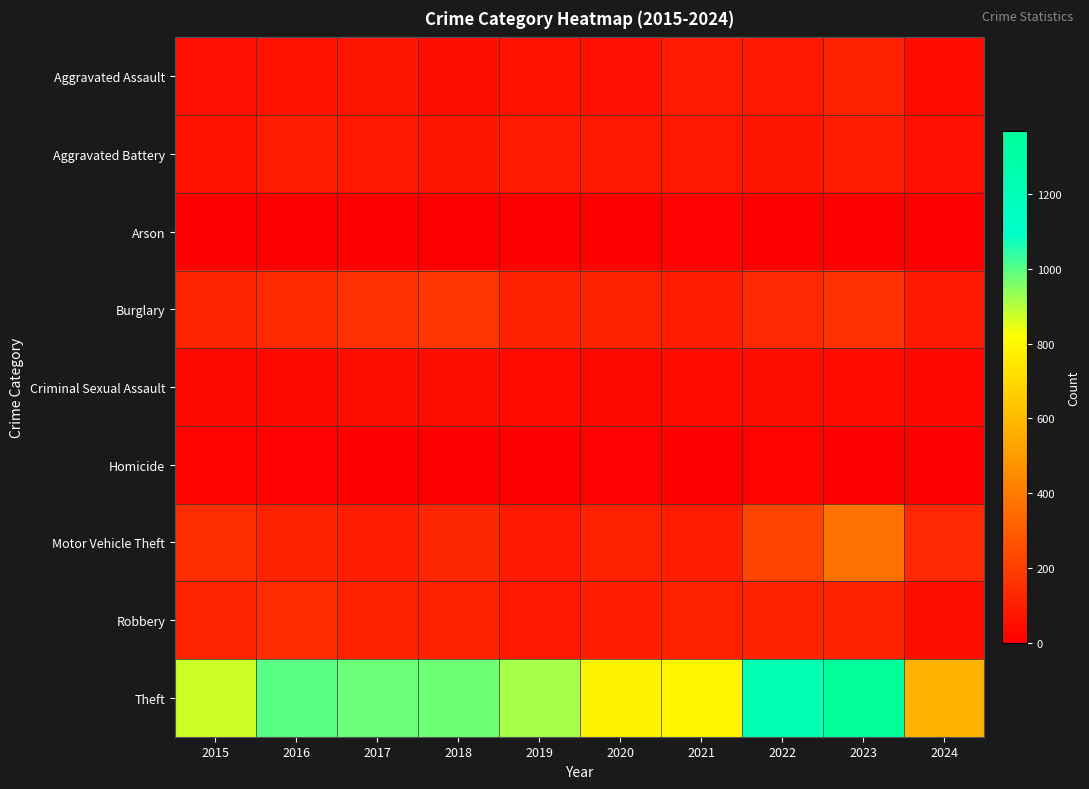

What is the difference between the highest and lowest values at 2015?

872